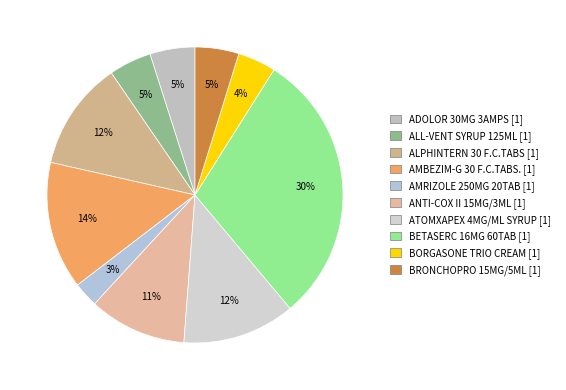

Count the number of slices in the pie.

10